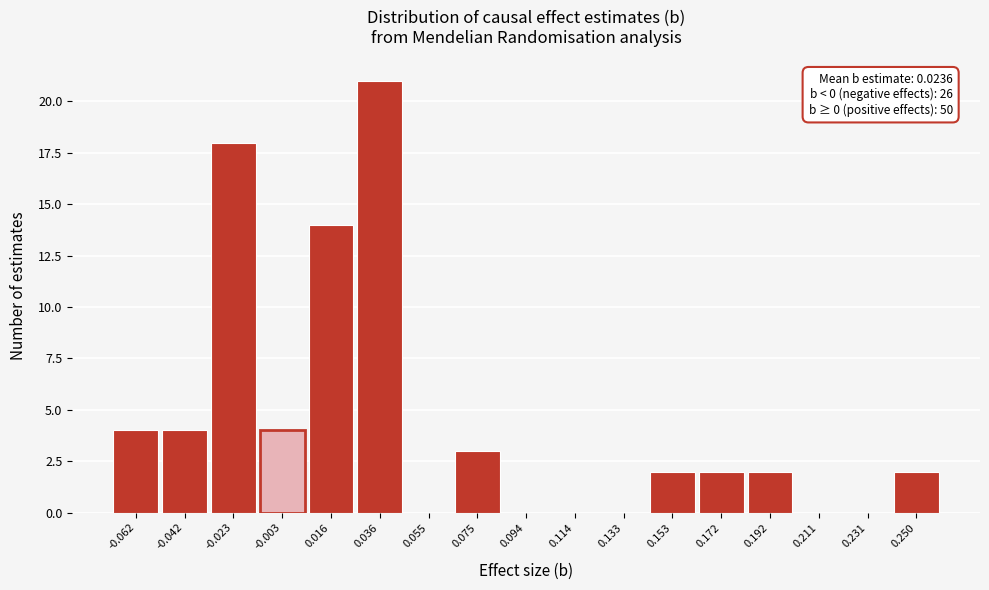

Which range on the x-axis has the tallest bar?

0.026 to 0.046